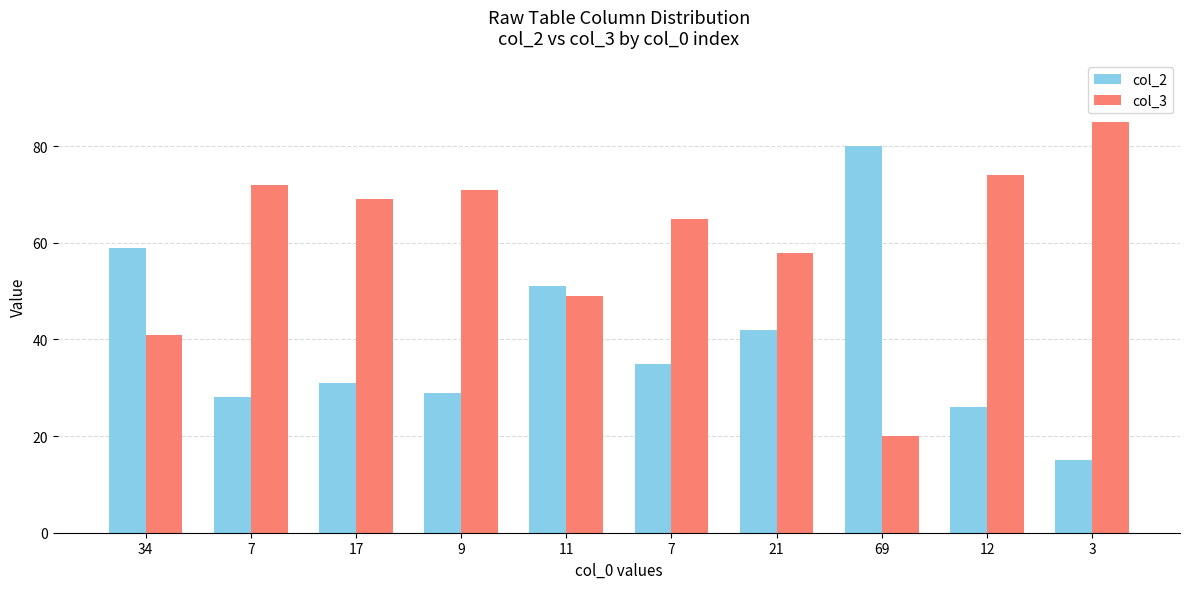

What is the value of the col_3 bar at the 9th from the left?

74